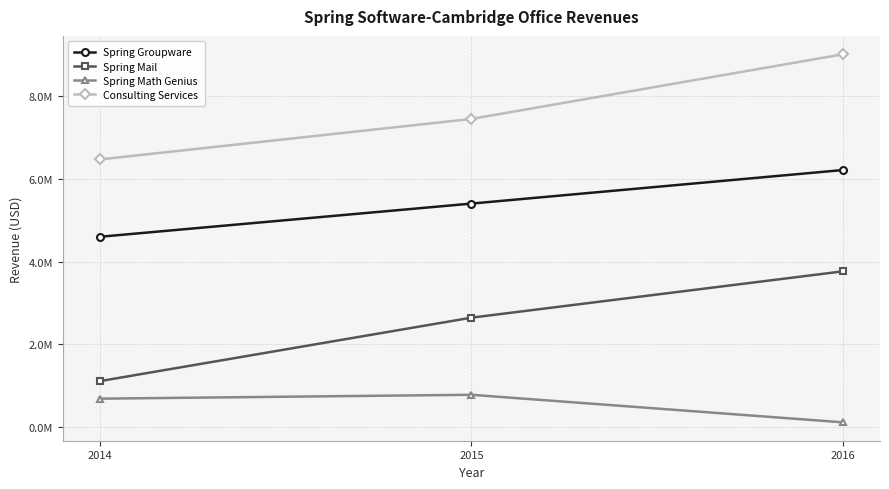

Does the chart have visible grid lines?

Yes